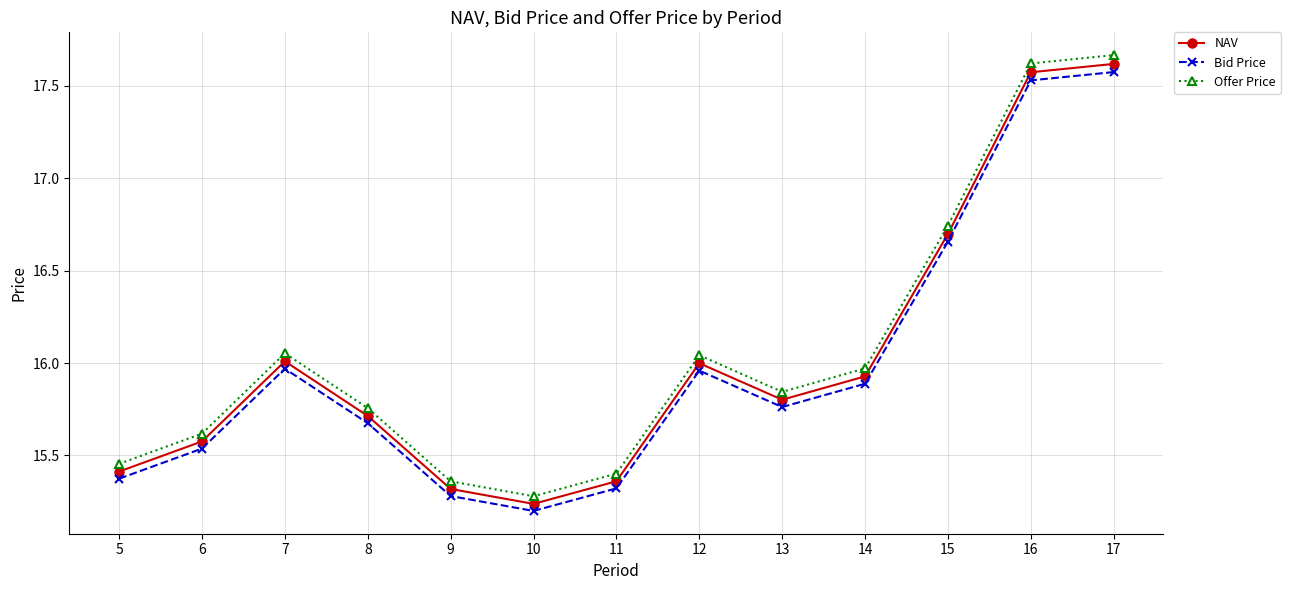

What is the spread (max minus min) of values at 16?

0.1